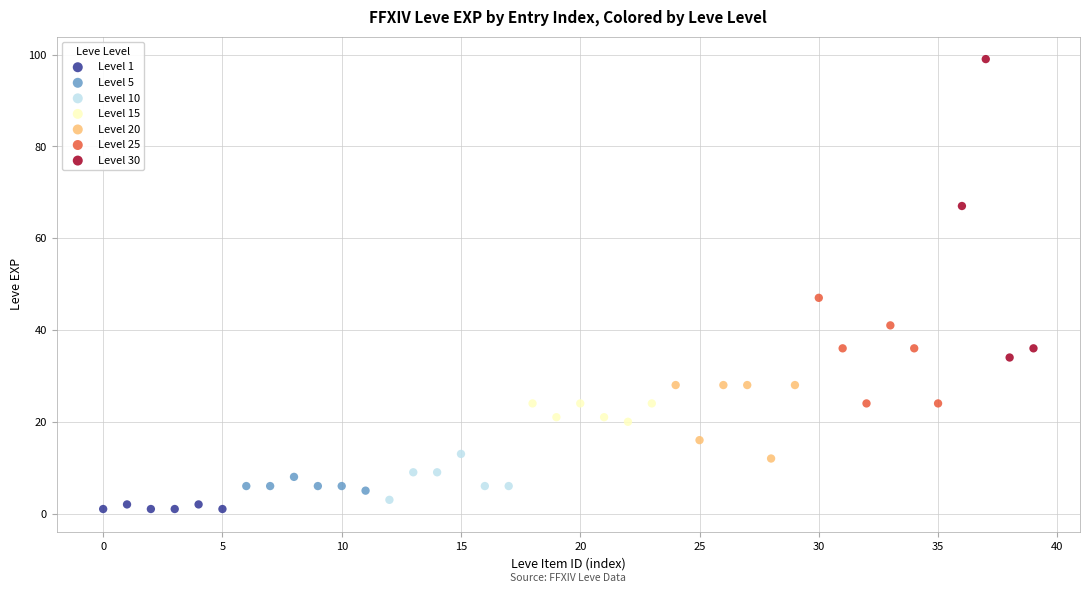

Which series has the widest spread of Y values?

Level 30